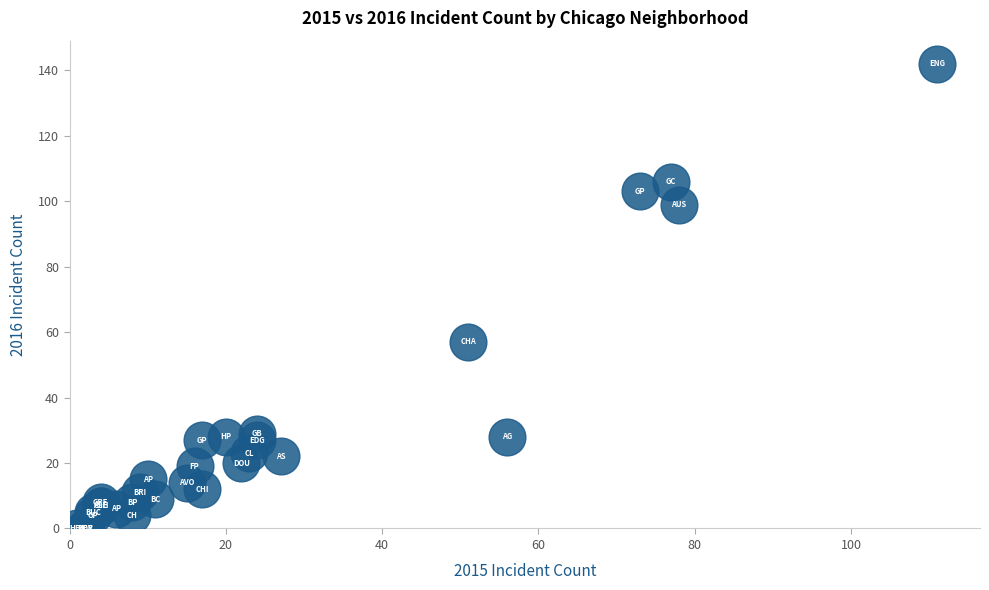

What Y value in the scatter plot is closest to 71?

57